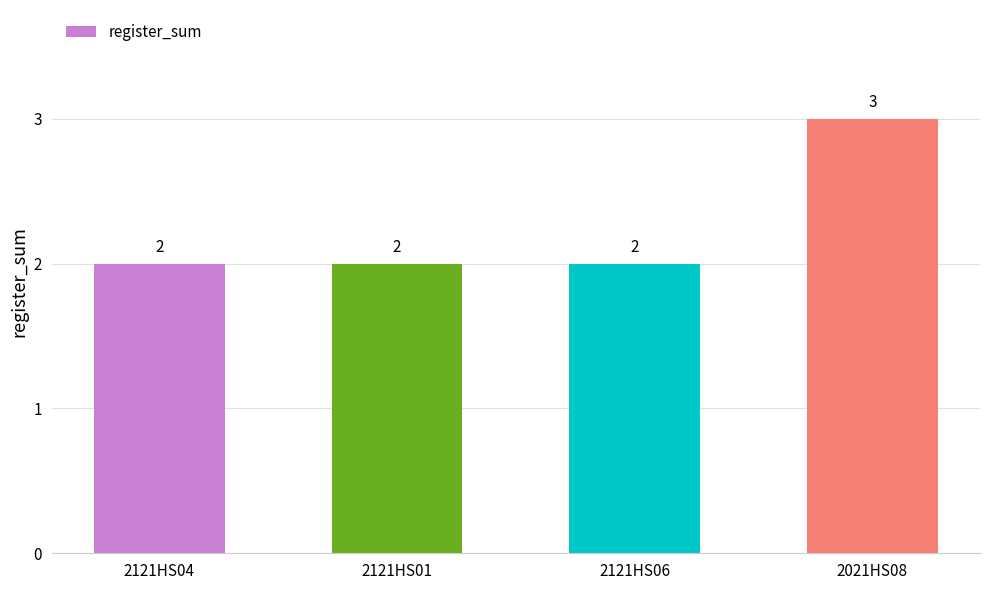

What position from the left is 2121HS06?

3